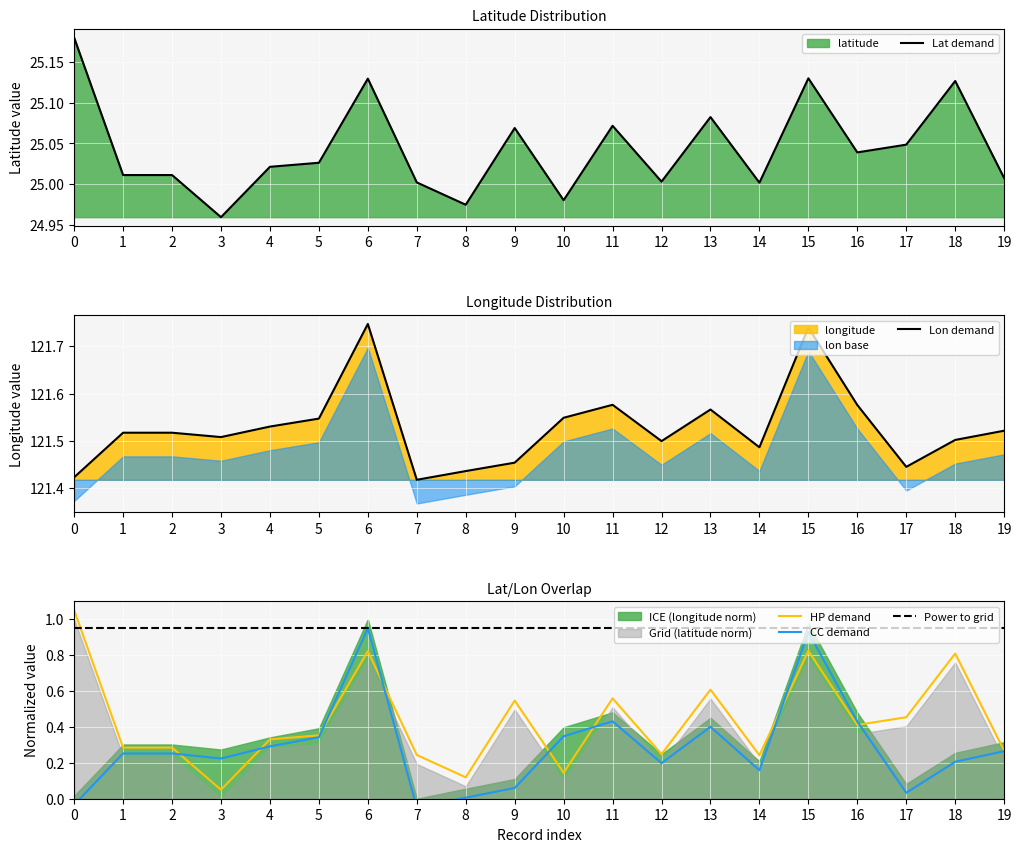

Between 2 and 10, which series saw the biggest shift?

HP demand